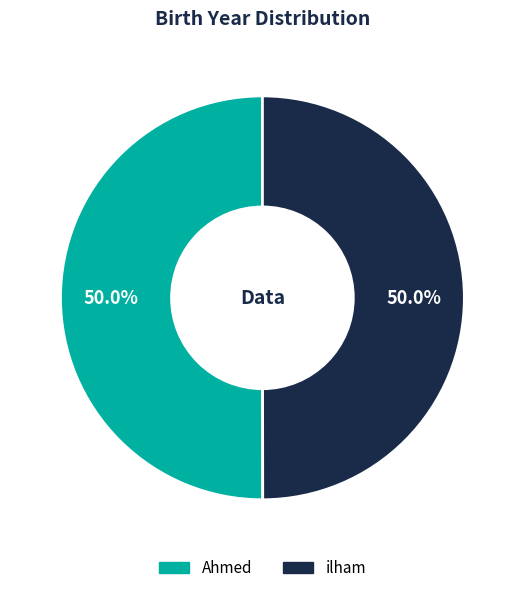

Count the number of slices in the pie.

2